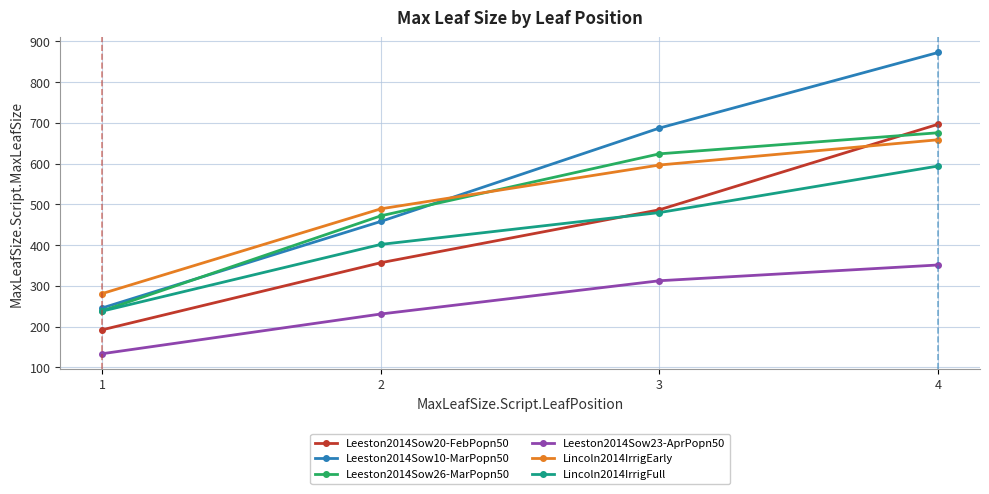

Is it true that Lincoln2014IrrigFull equals 852.4 at 4?

False